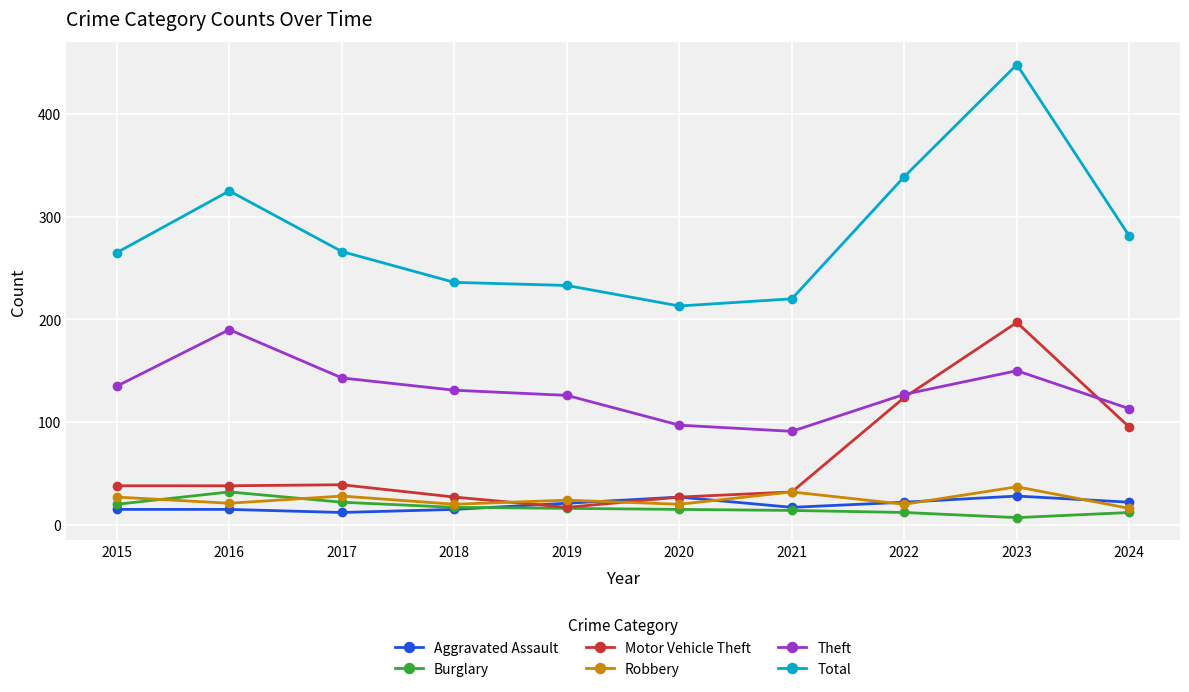

Is it true that Burglary equals 20 at 2015?

True